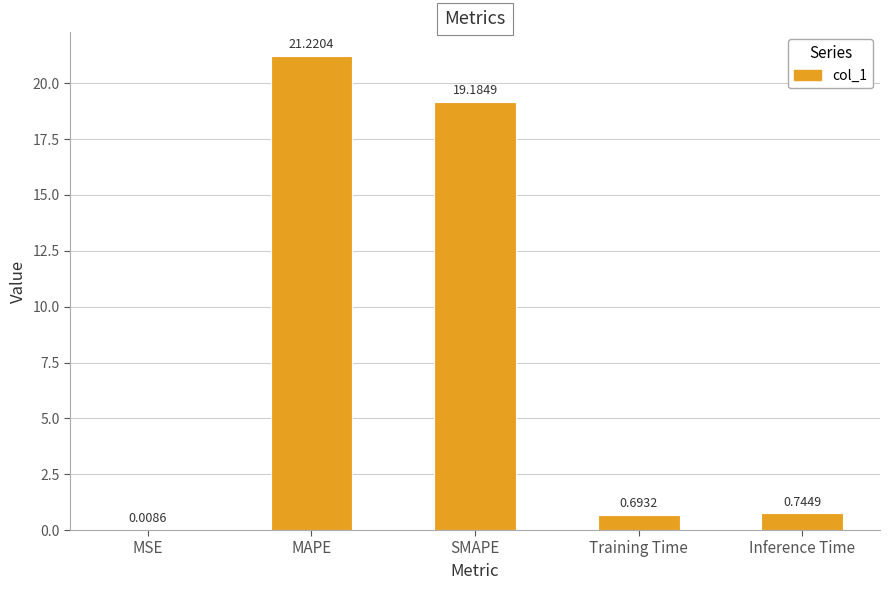

Are the bars grouped side by side (vs. stacked)?

No